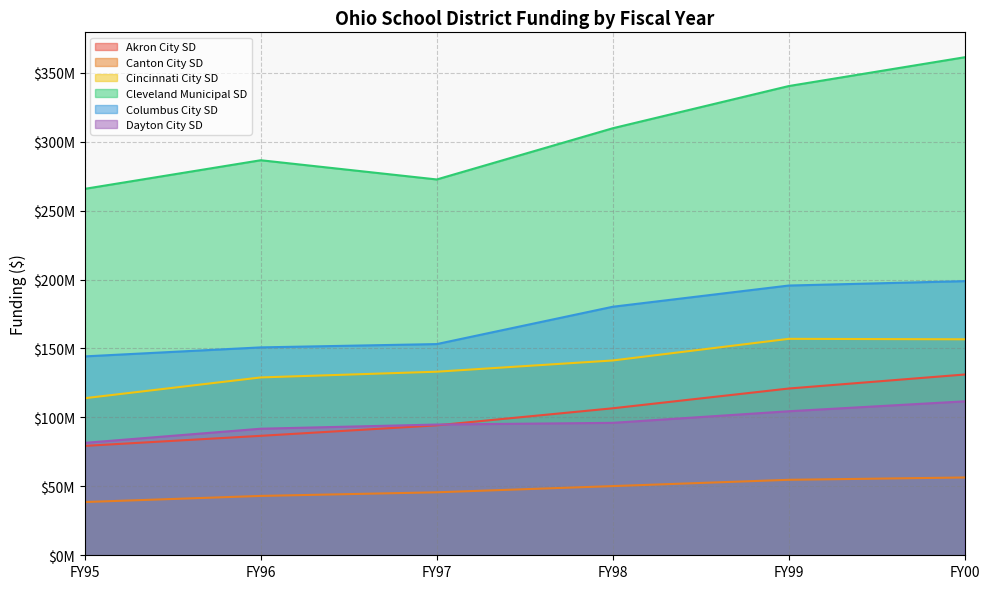

What is the spread (max minus min) of values at FY00?

304789593.1